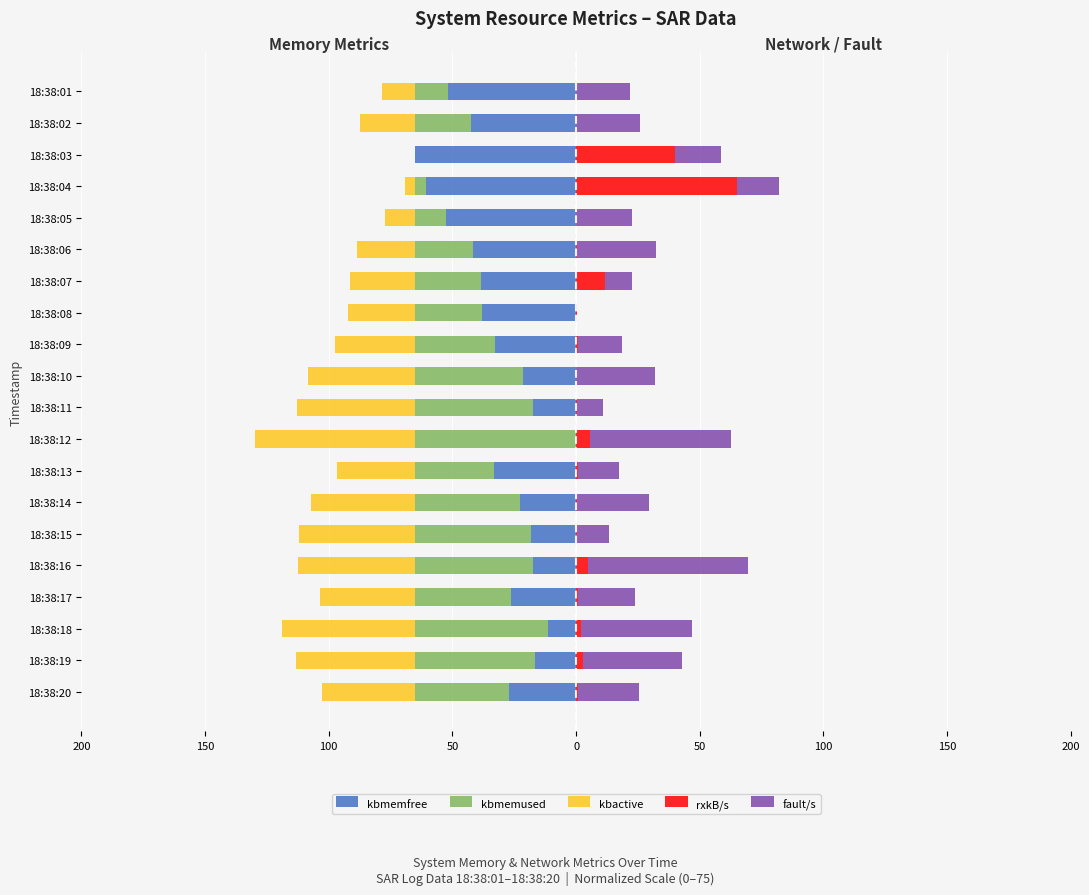

Which series has the largest range (max minus min)?

kbmemfree